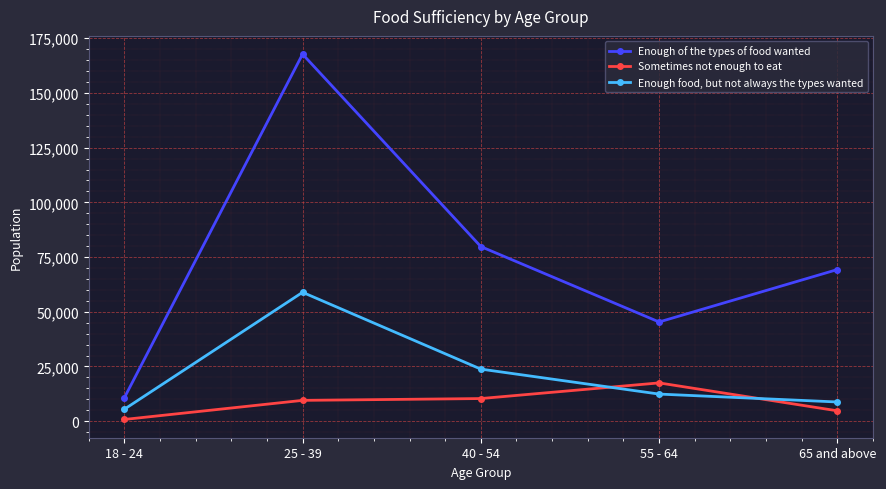

Which series changed the most between 40 - 54 and 55 - 64?

Enough of the types of food wanted